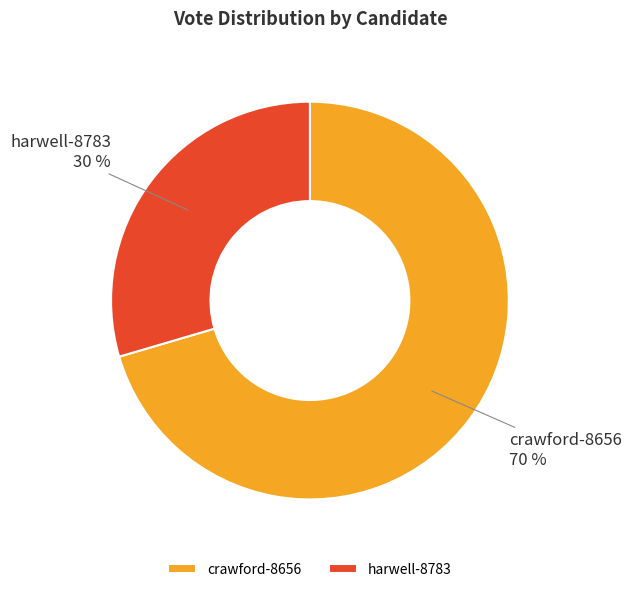

Which slice is the largest?

crawford-8656